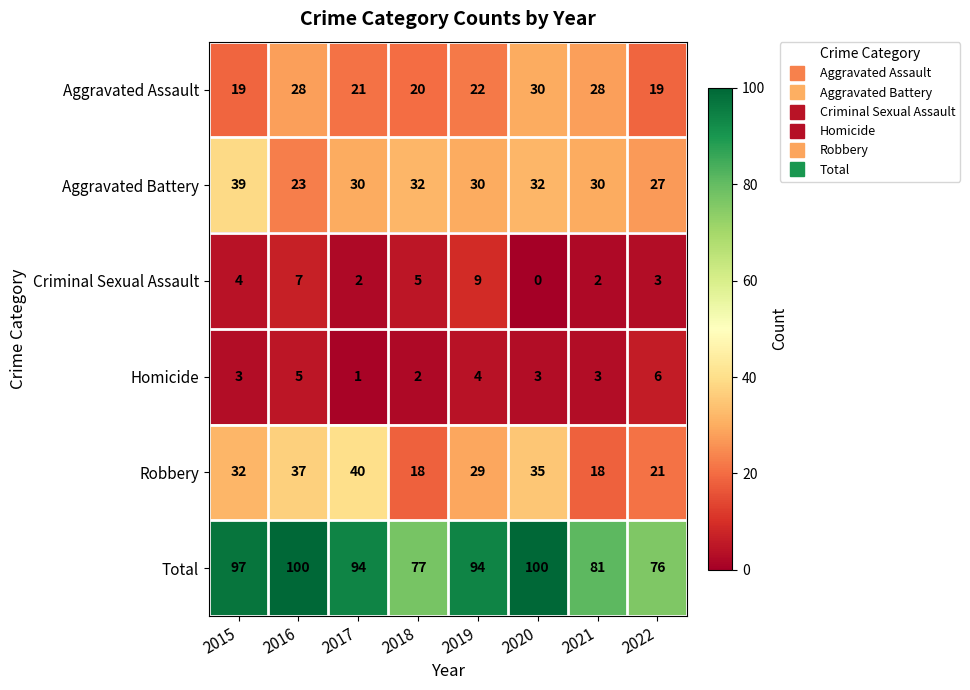

How many series are shown in this chart?

6